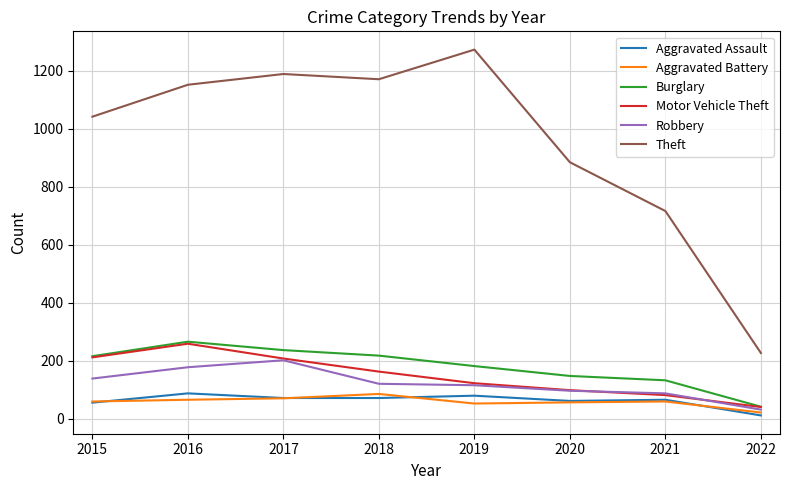

Which series has the largest total across all categories?

Theft